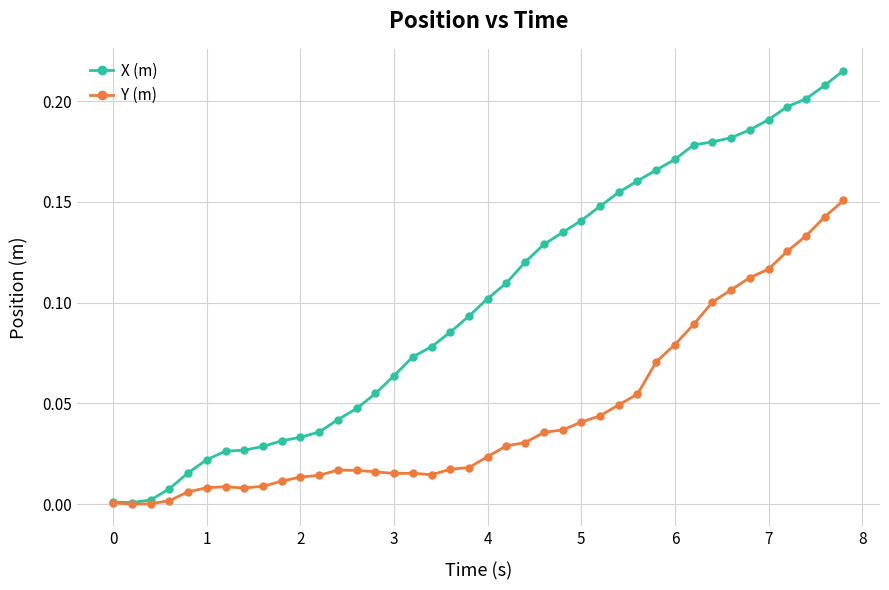

Rank the series by their maximum value, from lowest to highest.

Y (m), X (m)